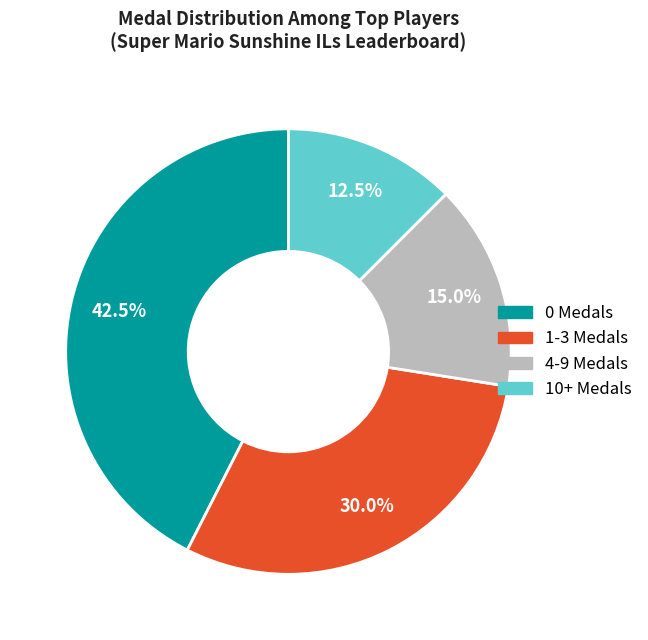

Is there a majority slice in this chart?

No